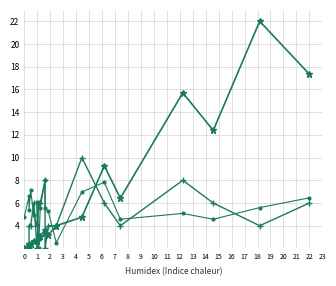

How many lines are shown in the chart?

3